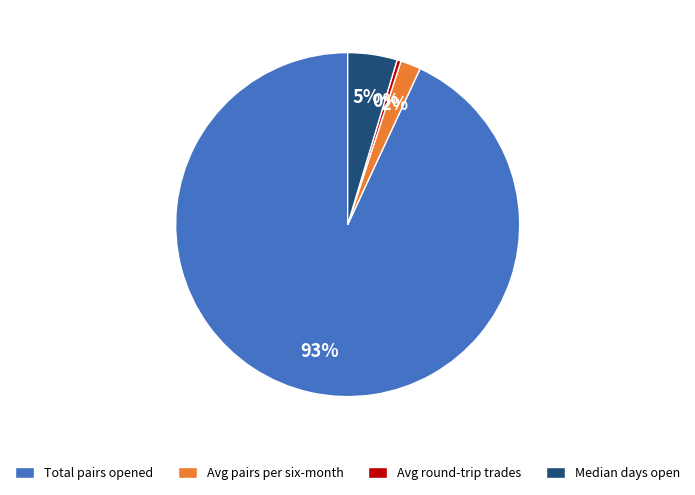

Which slice is the largest?

Total pairs opened